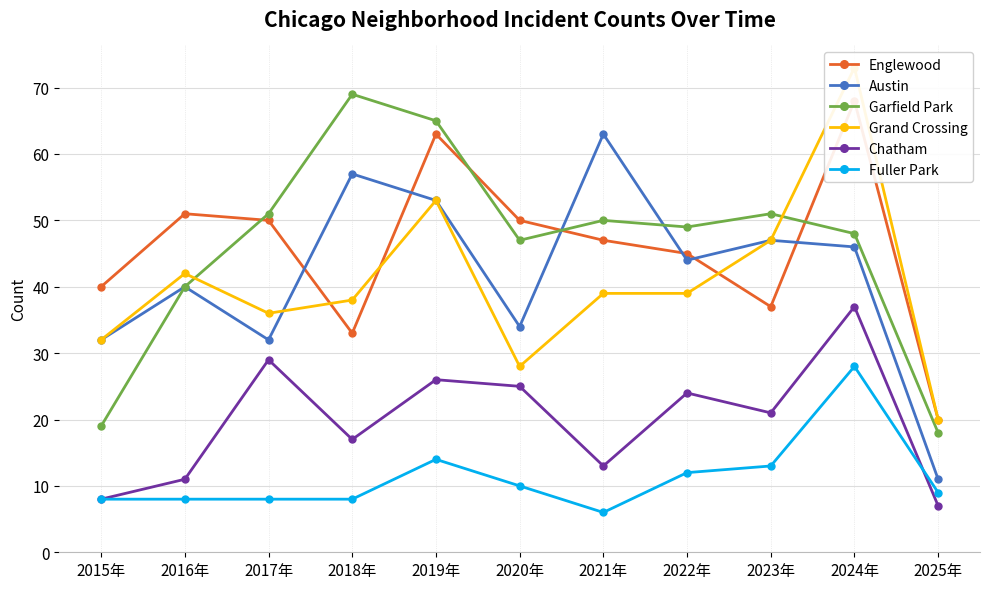

What is the minimum value for Englewood?

20